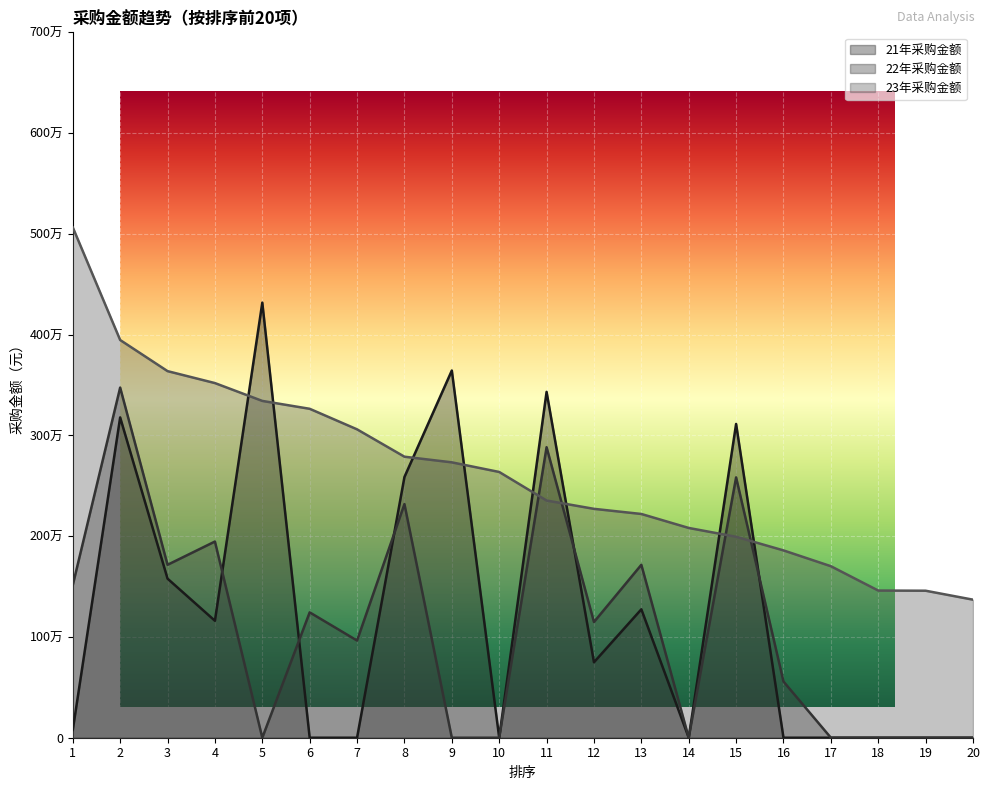

Where do 21年采购金额 and 23年采购金额 first cross each other?

4 and 5